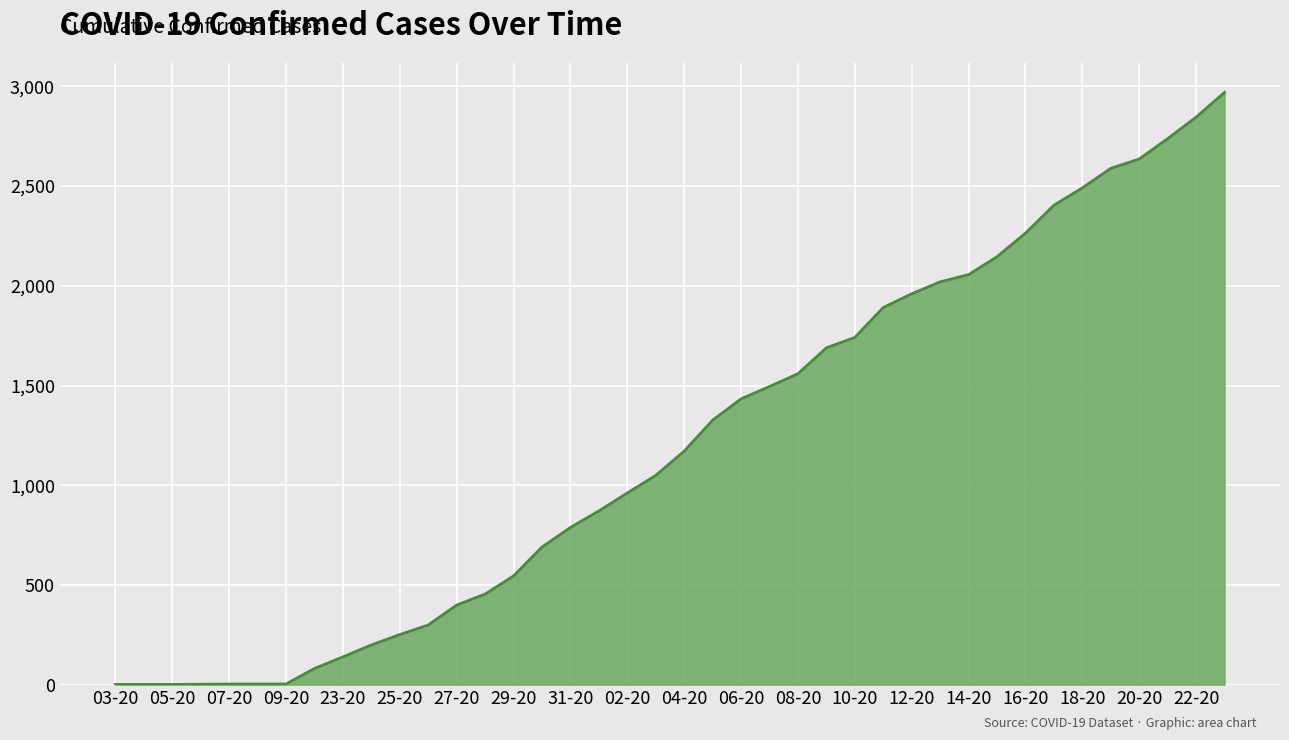

What is the greatest value displayed?

2970